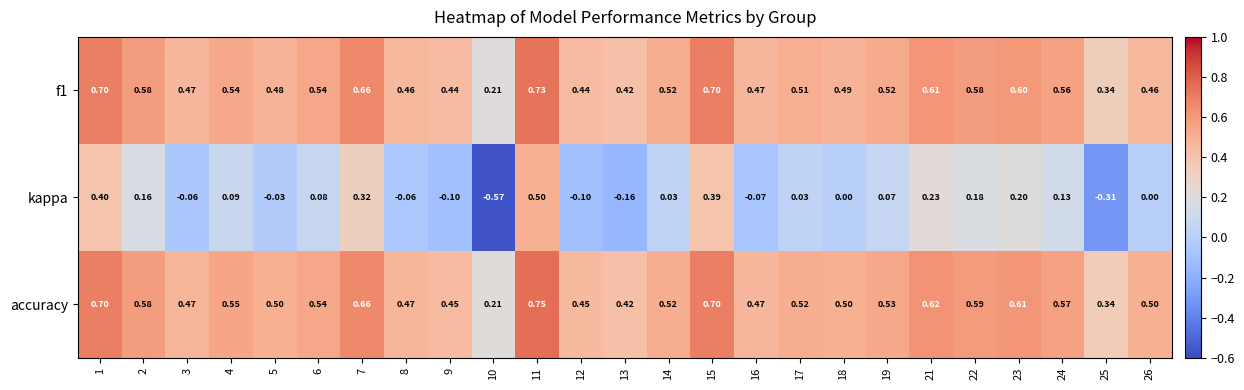

Which series has the largest total across all categories?

accuracy